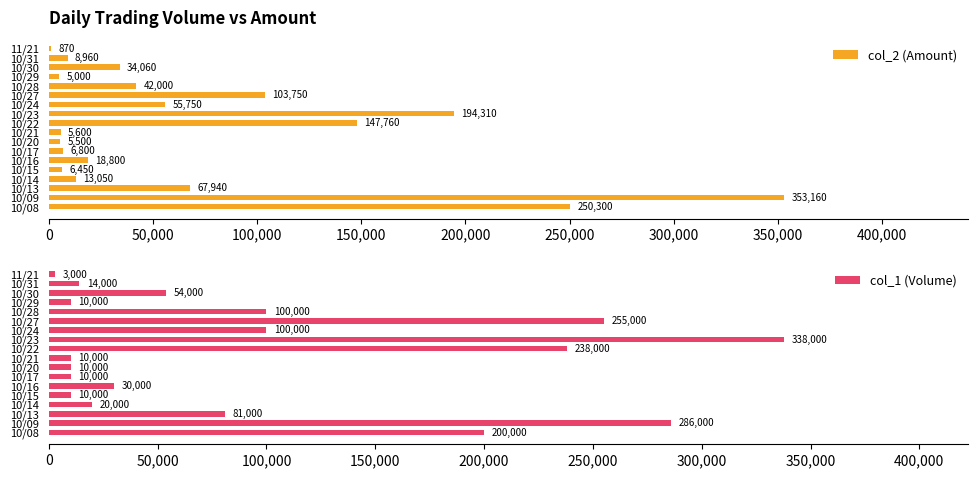

Which category has the highest value in the col_2 (Amount) series?

10/09